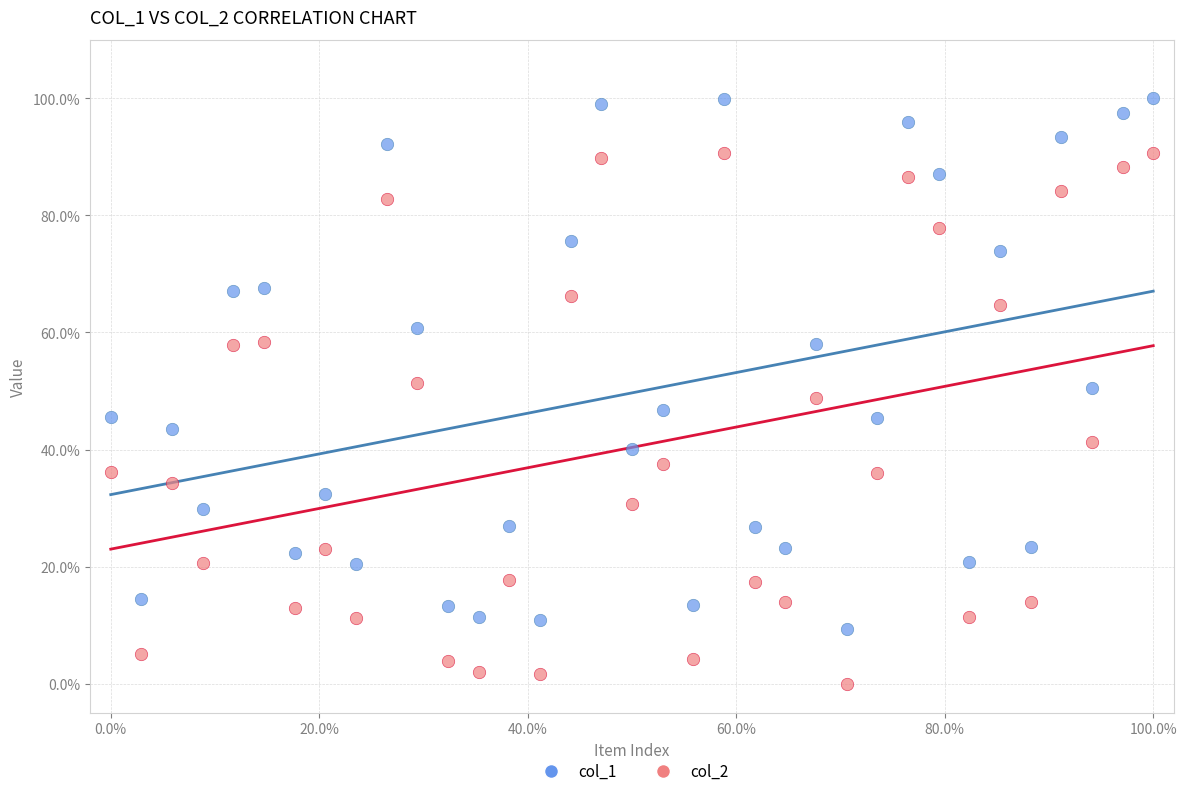

Which series reaches the maximum Y coordinate?

col_1